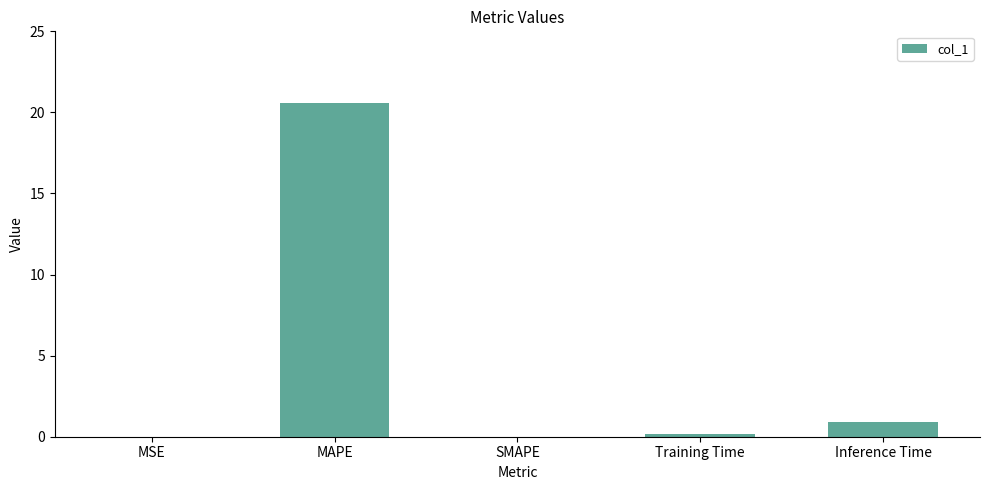

True or false: the data shows 9.5 at MAPE.

False